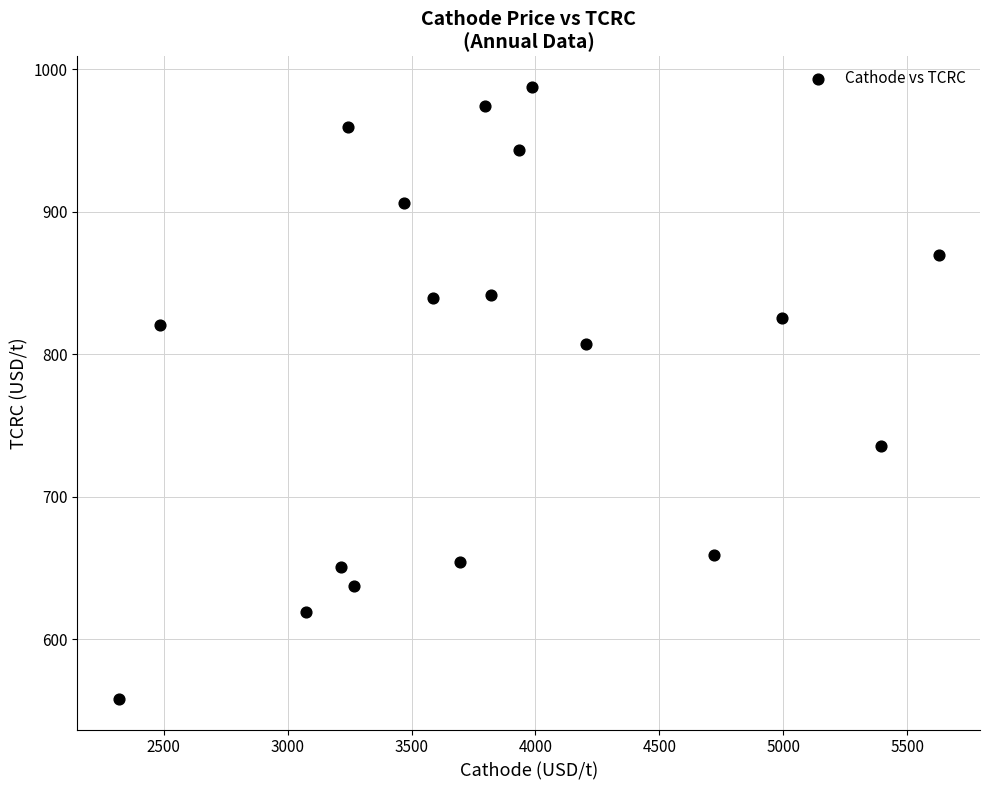

What is the range of X values (max minus min)?

3309.9